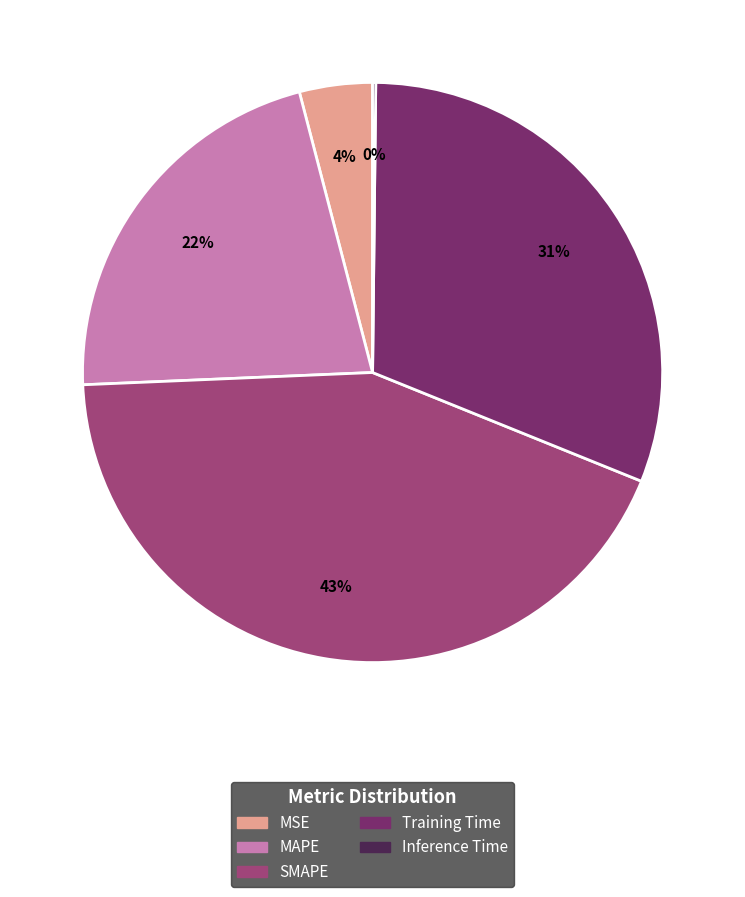

True or false: Training Time accounts for 39% of the total.

False